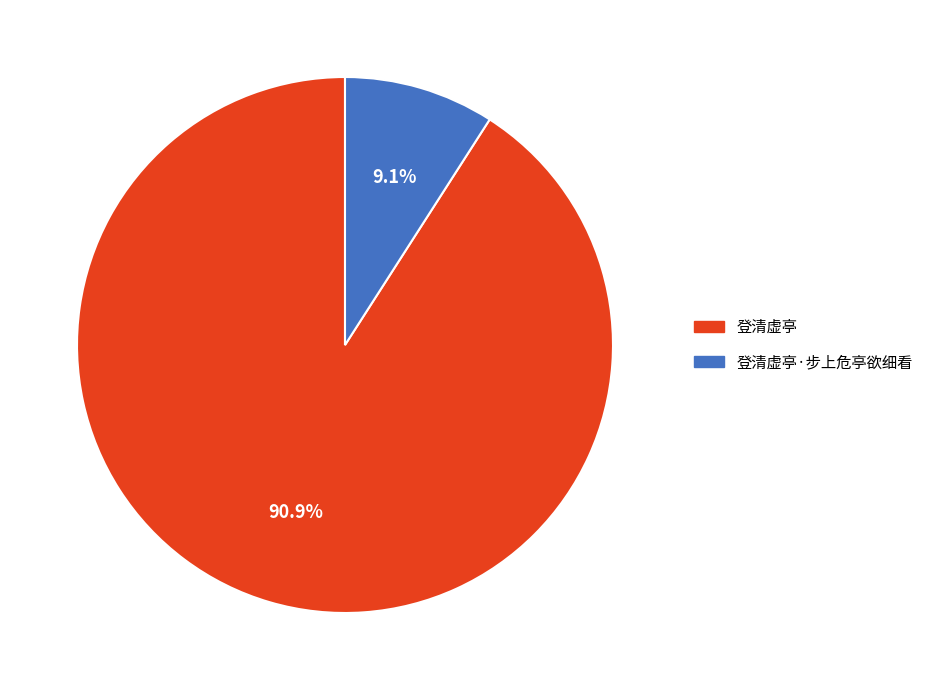

Does any single category account for the majority?

Yes